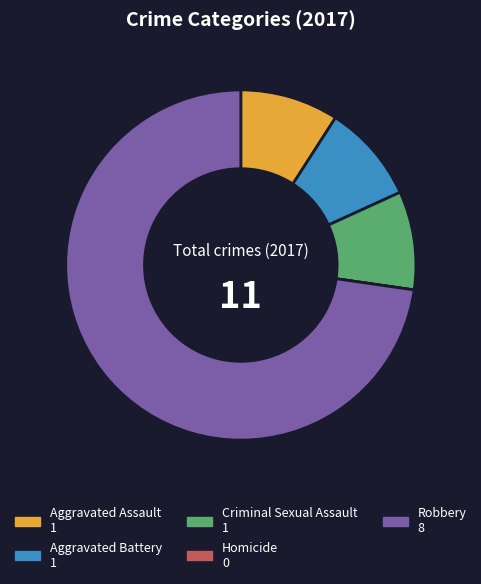

Which category accounts for the majority?

Robbery